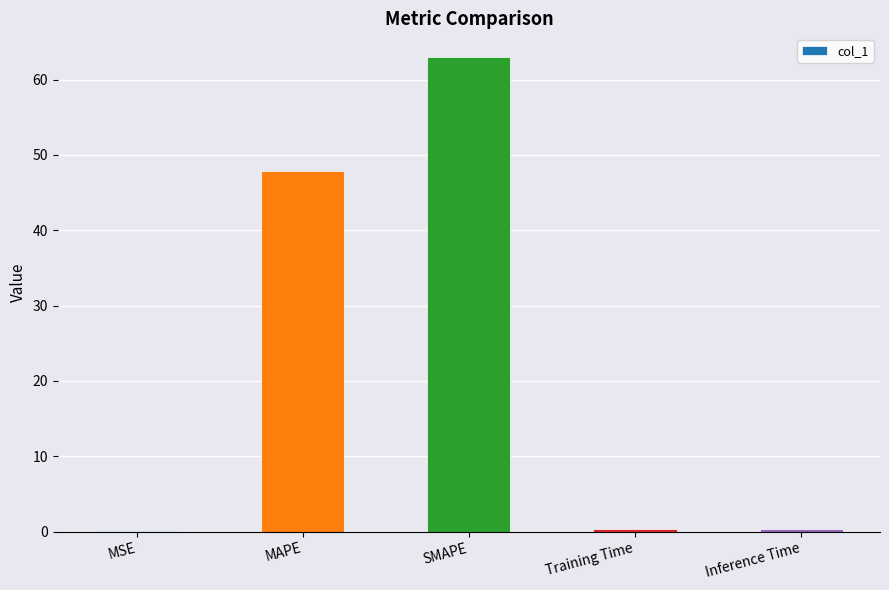

Is it true that the value at SMAPE is 86.8?

False